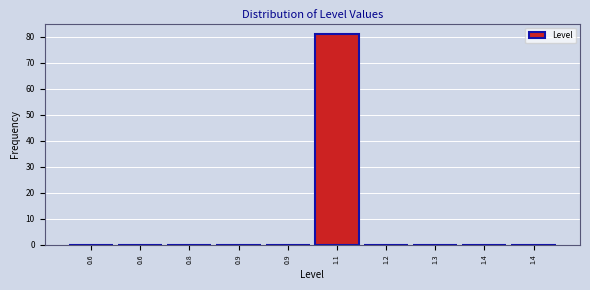

Count the number of data series in this chart.

1